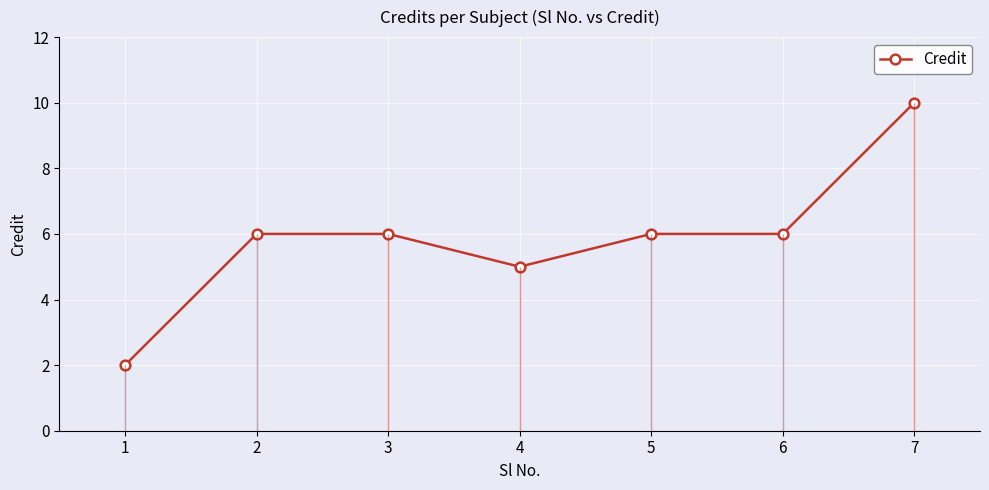

How many lines are shown in the chart?

1